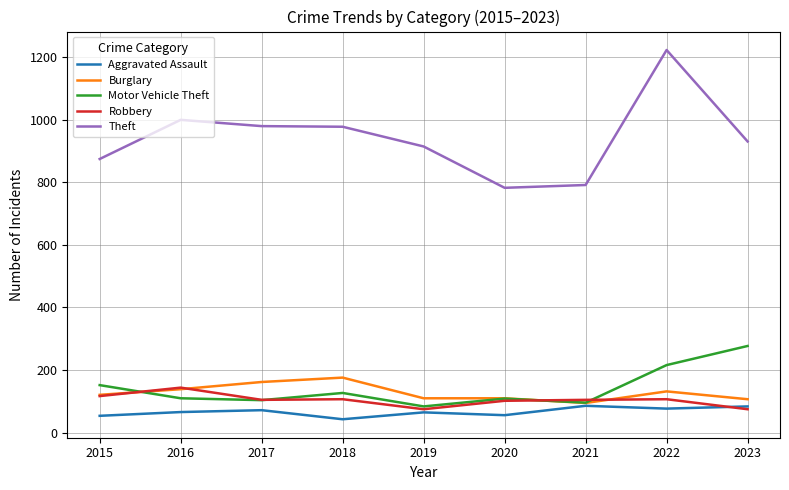

What is the smallest value displayed?

43